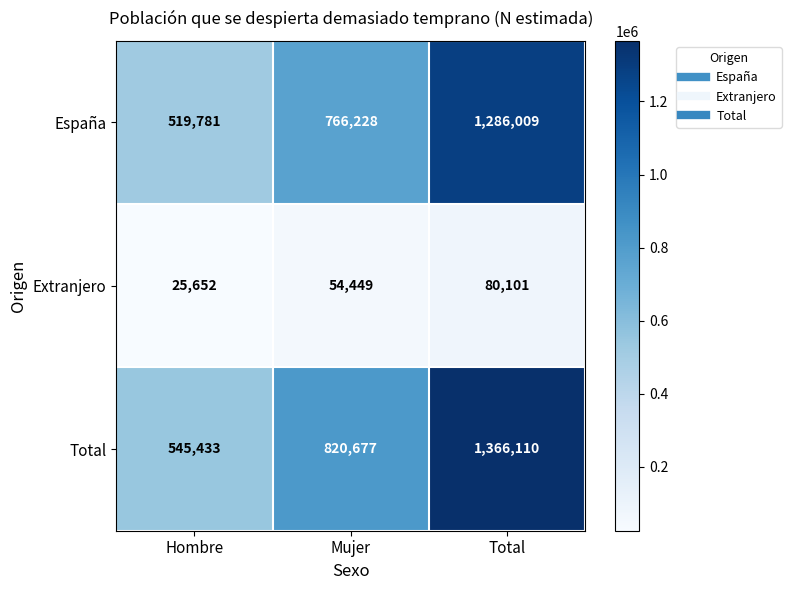

Which series has the largest total across all categories?

Total